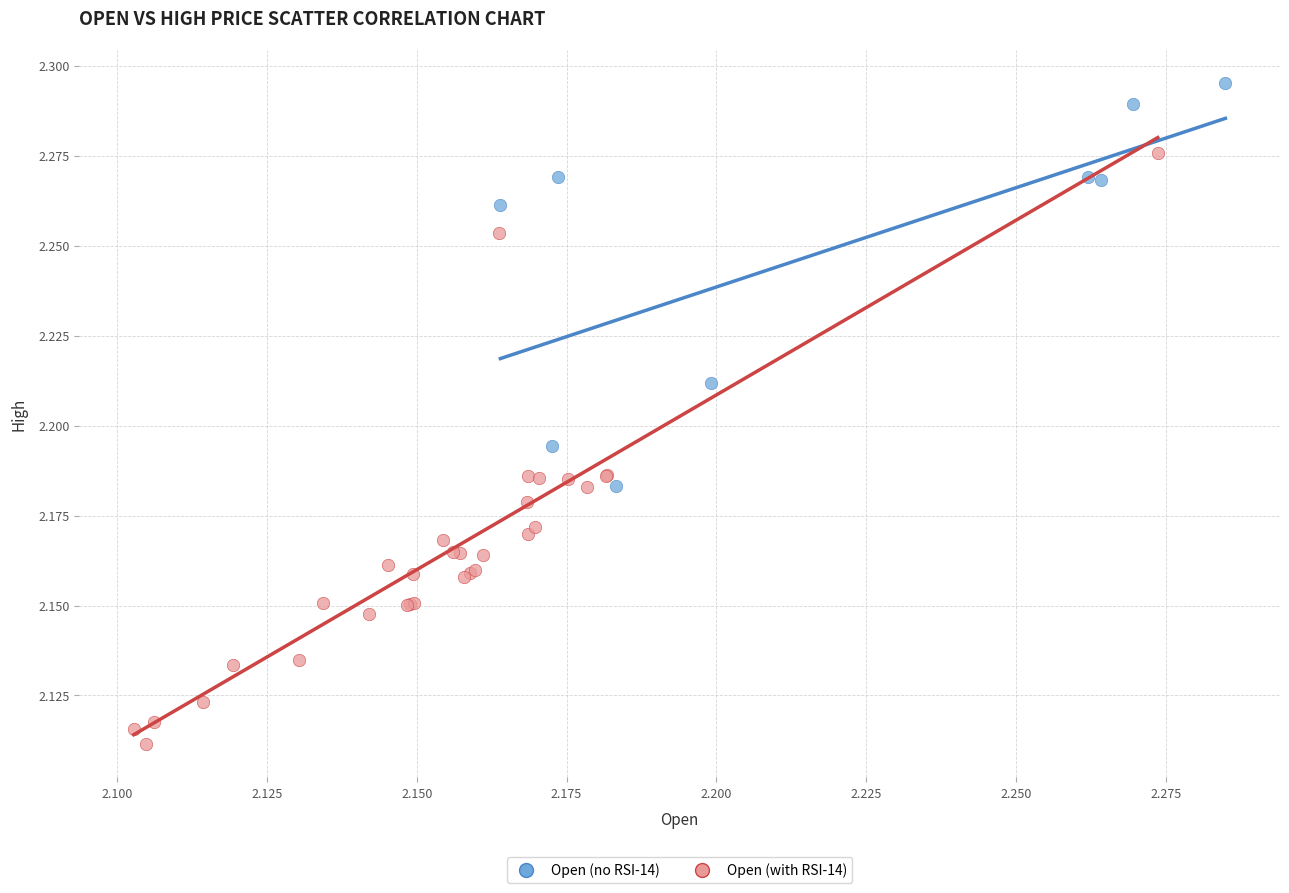

Which series reaches the minimum Y coordinate?

Open (with RSI-14)